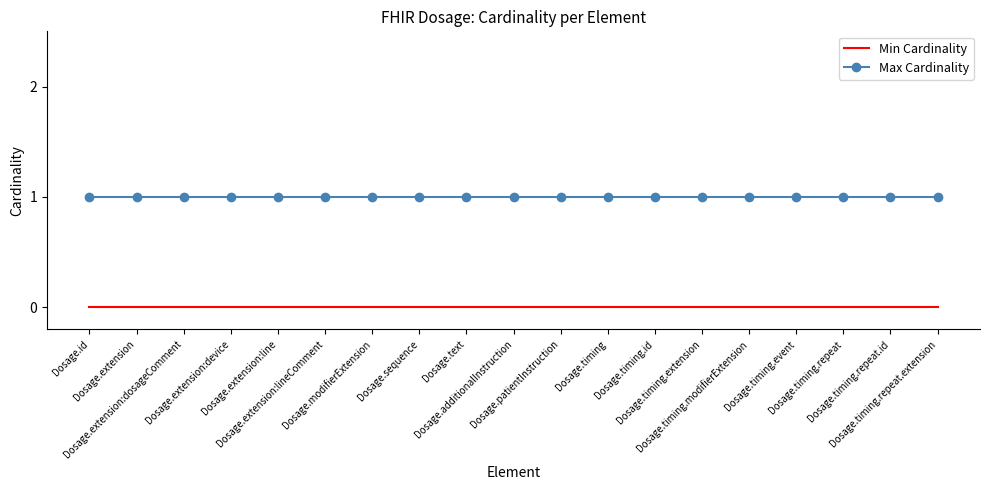

What is the average value of the Max Cardinality series?

1